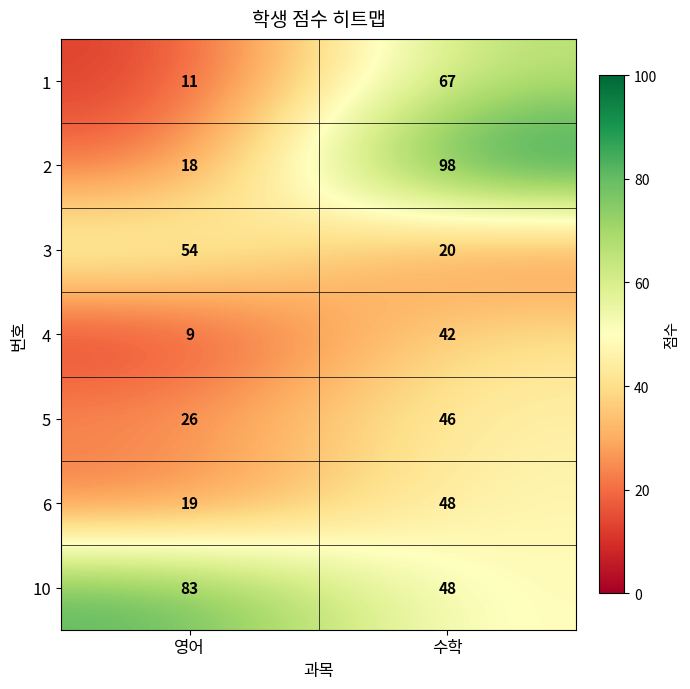

What is the minimum value shown in the chart?

9